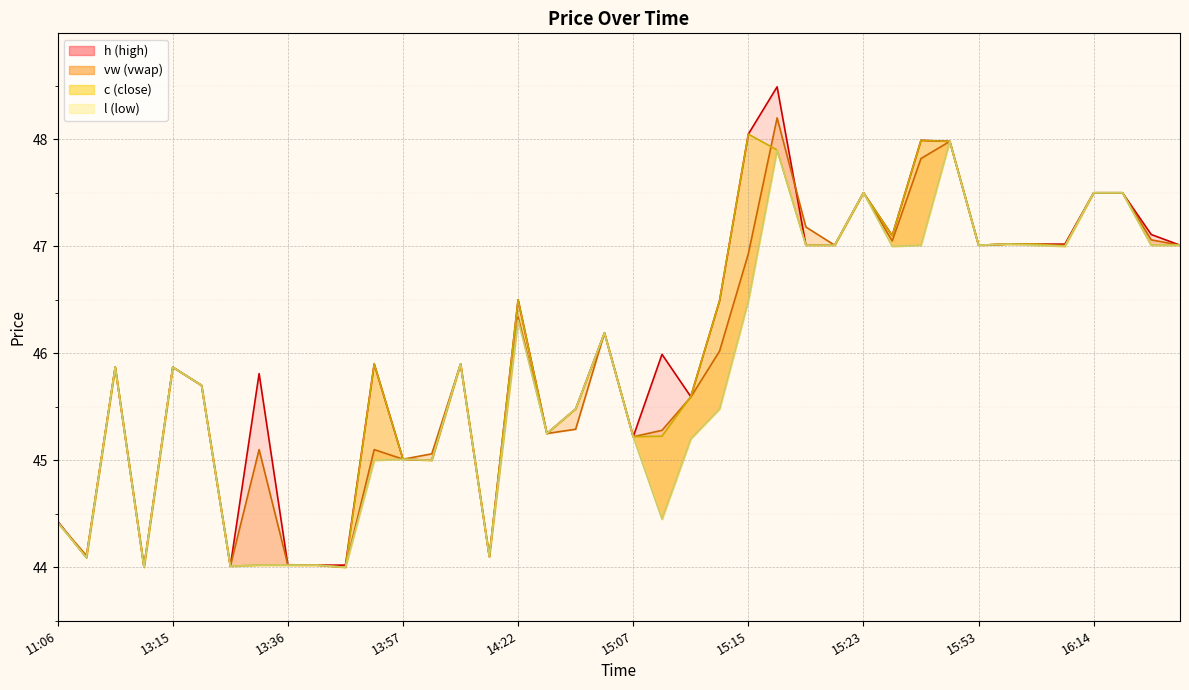

How many data points in h are above 45?

31